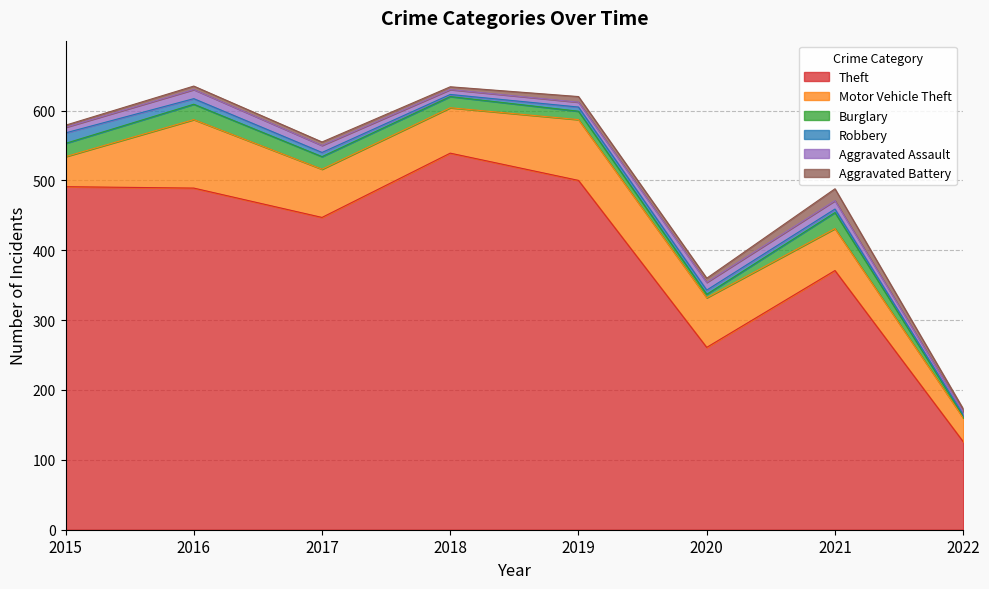

Rank the series by their maximum value, from lowest to highest.

Aggravated Assault, Robbery, Aggravated Battery, Burglary, Motor Vehicle Theft, Theft